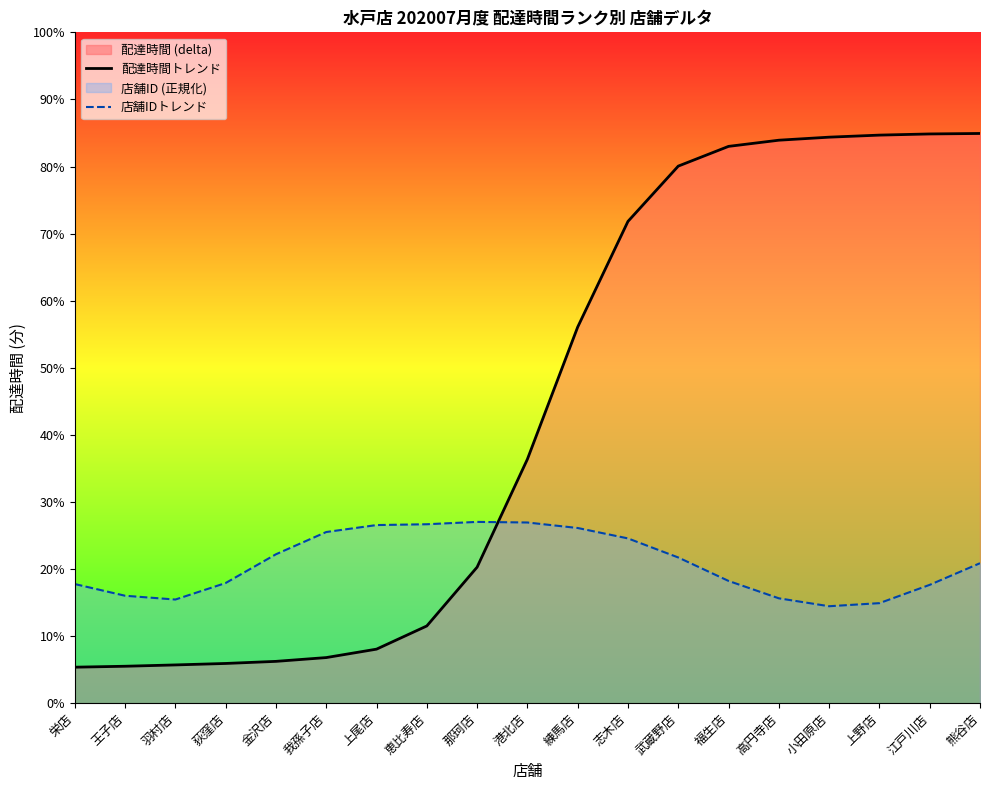

What is the label of the 17th point from the left?

上野店